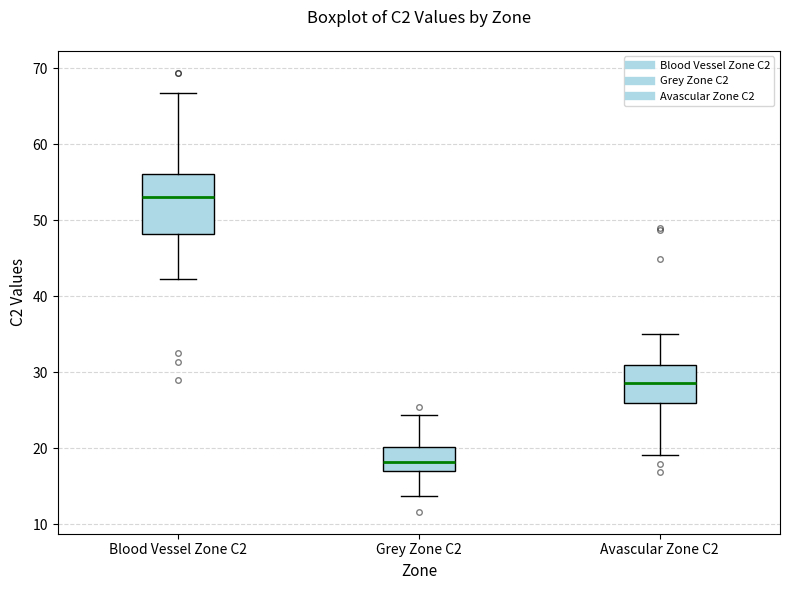

Which box has the lowest median line?

Grey Zone C2